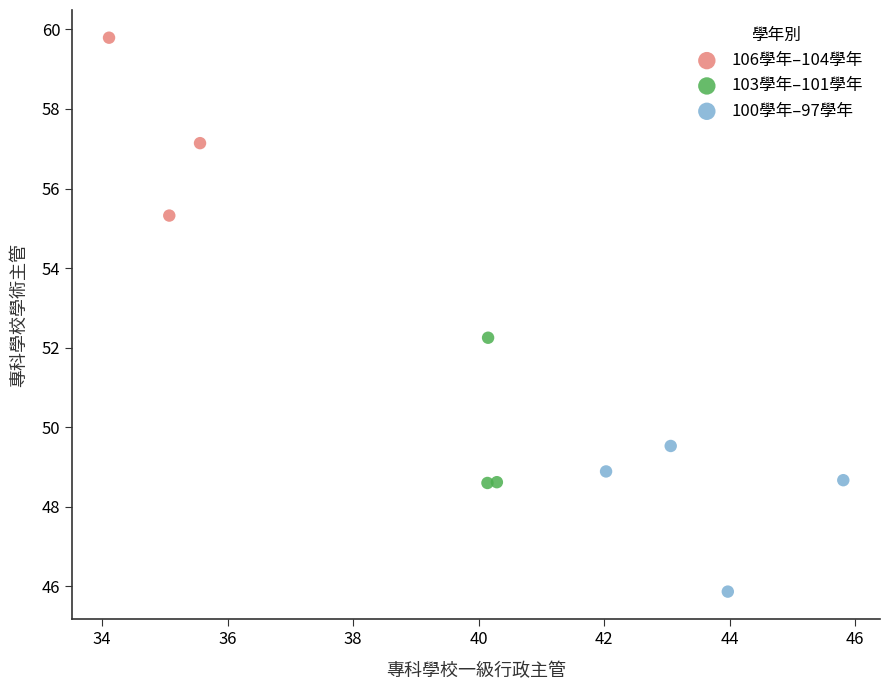

Which series has the largest Y range (max minus min)?

106學年–104學年